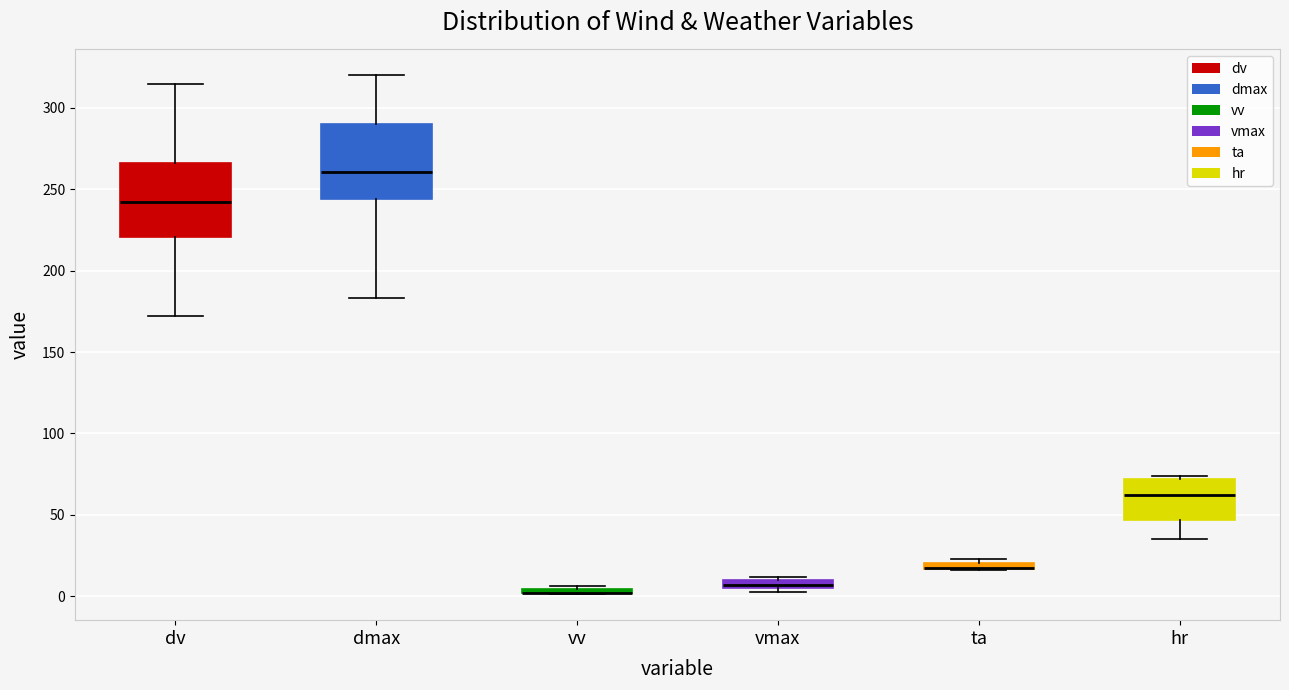

Where does the median line of the box for dv sit on the y-axis? The values are not printed on the chart, so give them approximately, as read against the axis.

245